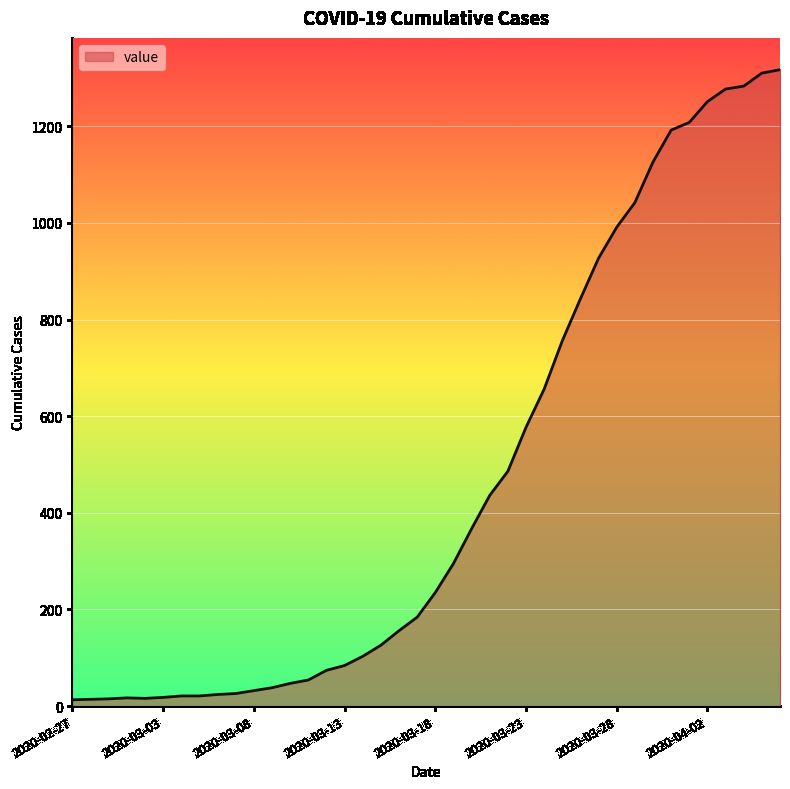

What is the greatest value displayed?

1317